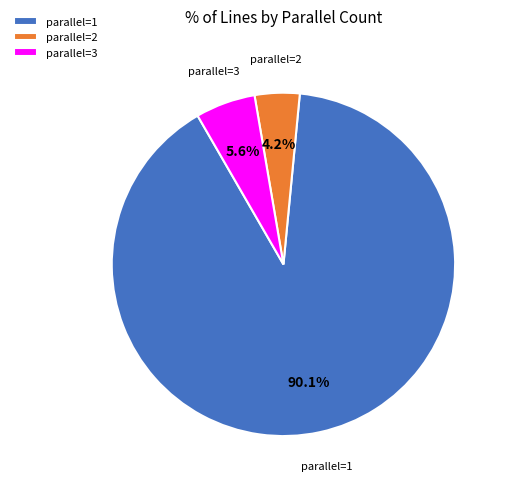

To the nearest percent, what is the average slice percentage?

33%